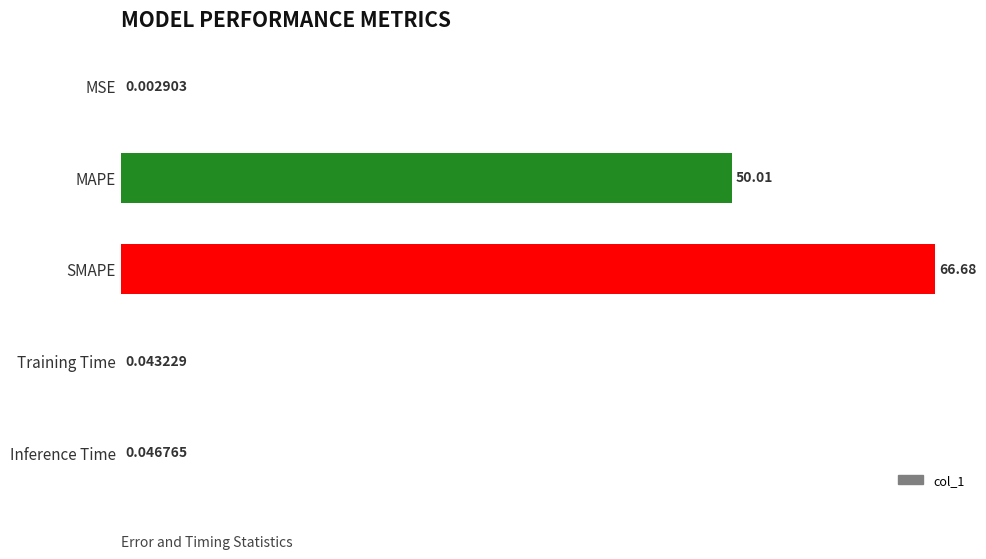

What is the change in value from MAPE to SMAPE?

+16.7